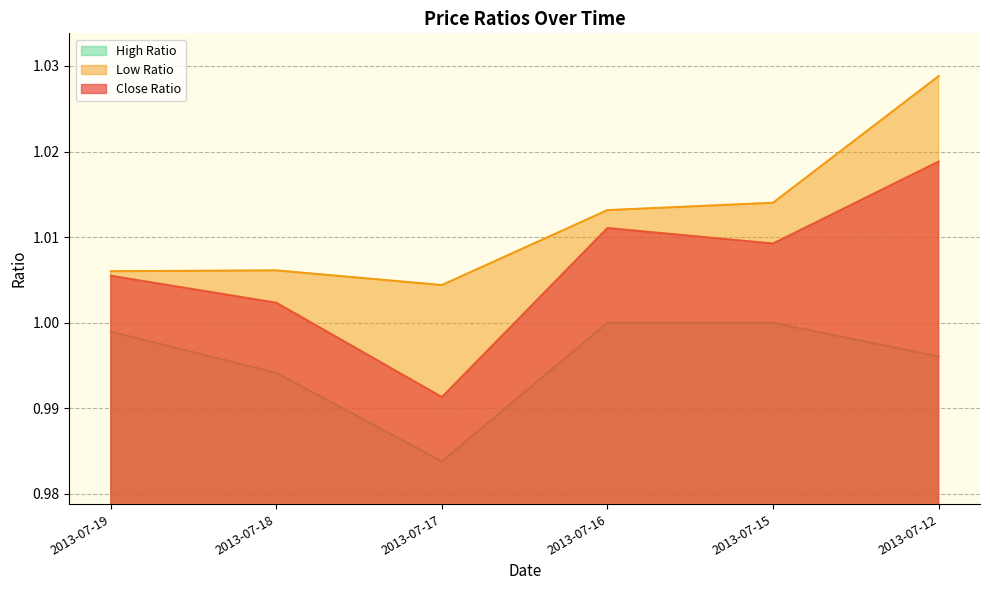

Reading left to right, extract all data points from this chart.

Close Ratio: 1.0	1.0	1.0	1.0	1.0	1.0
Low Ratio: 1.0	1.0	1.0	1.0	1.0	1.0
High Ratio: 1.0	1.0	1.0	1.0	1.0	1.0